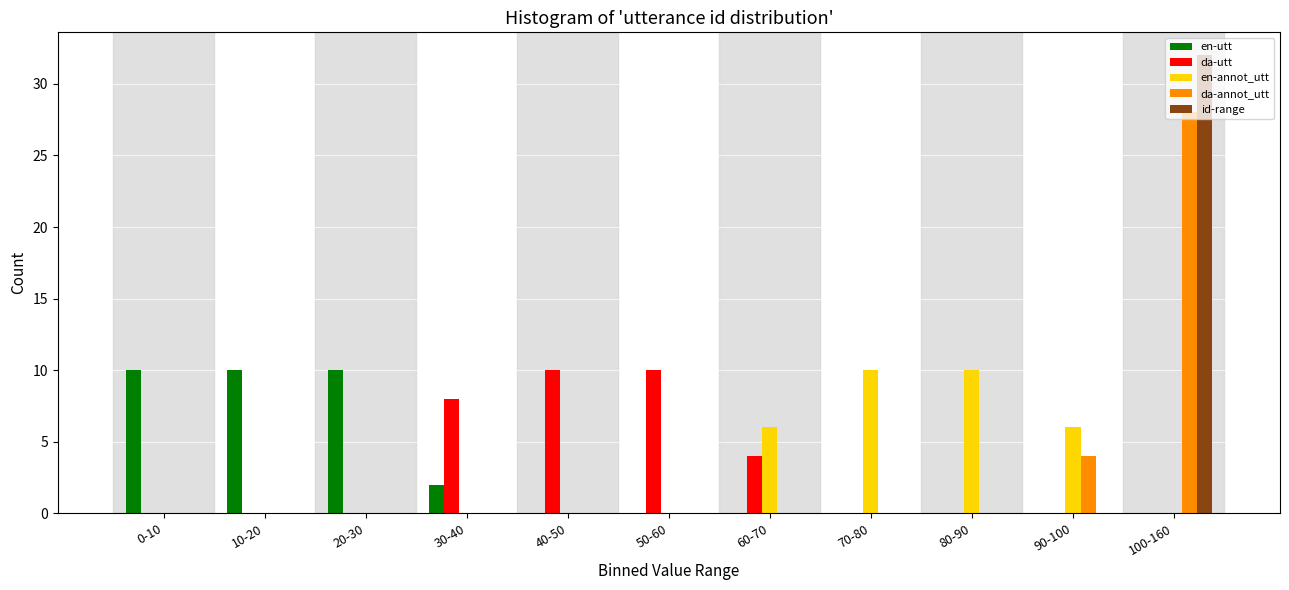

At which category does the chart reach its peak across all series?

100-160